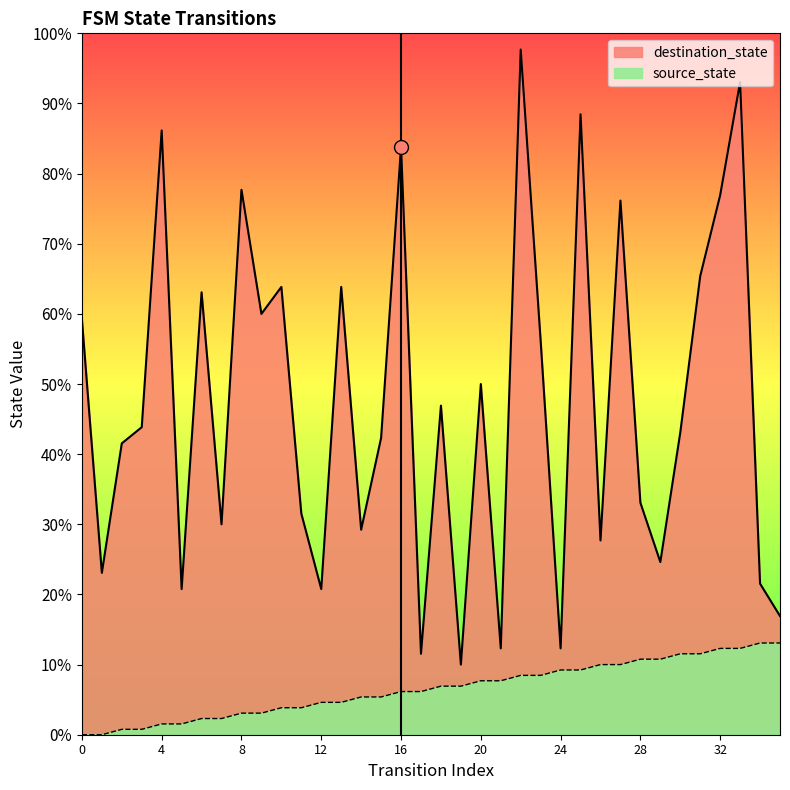

The destination_state series shows 36 at 18. True or false?

False